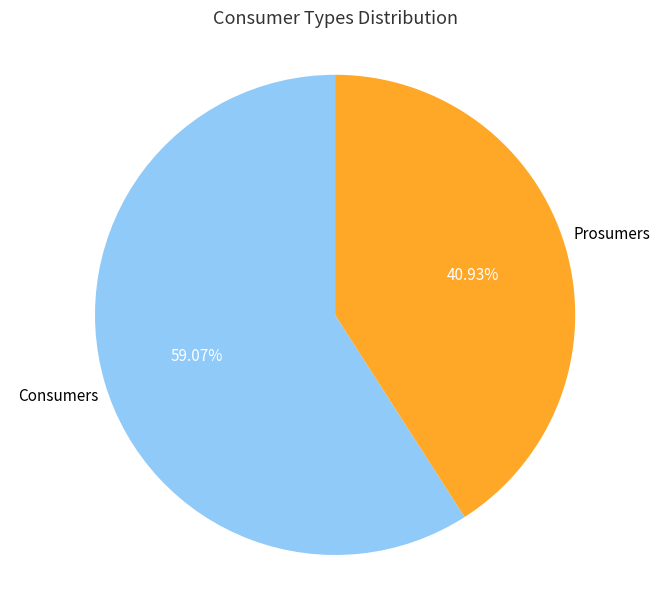

Is there any slice that represents more than half of the pie?

Yes